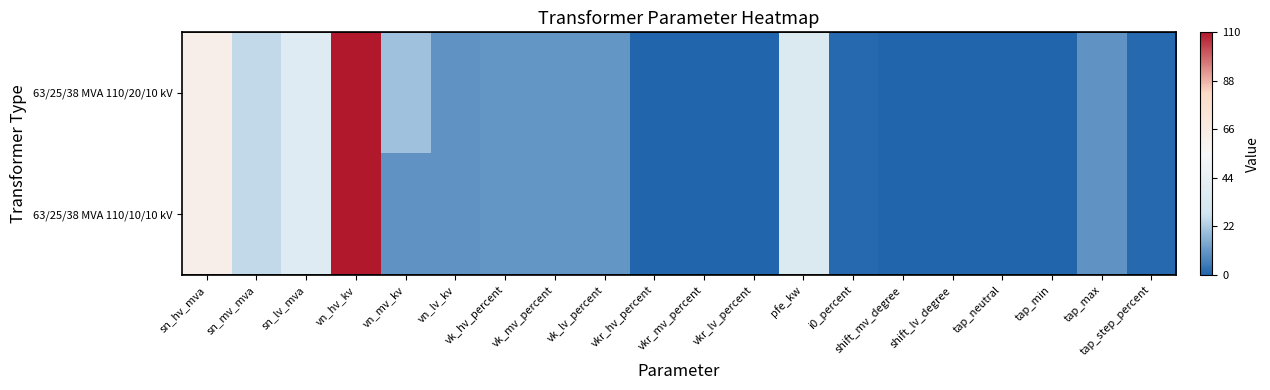

Reading left to right, what are all the values shown in this chart?

63/25/38 MVA 110/20/10 kV: sn_hv_mva=63.0	sn_mv_mva=25.0	sn_lv_mva=38.0	vn_hv_kv=110.0	vn_mv_kv=20.0	vn_lv_kv=10.0	vk_hv_percent=10.4	vk_mv_percent=10.4	vk_lv_percent=10.4	vkr_hv_percent=0.3	vkr_mv_percent=0.3	vkr_lv_percent=0.3	pfe_kw=35.0	i0_percent=0.9	shift_mv_degree=0.0	shift_lv_degree=0.0	tap_neutral=0.0	tap_min=0.0	tap_max=10.0	tap_step_percent=1.2
63/25/38 MVA 110/10/10 kV: sn_hv_mva=63.0	sn_mv_mva=25.0	sn_lv_mva=38.0	vn_hv_kv=110.0	vn_mv_kv=10.0	vn_lv_kv=10.0	vk_hv_percent=10.4	vk_mv_percent=10.4	vk_lv_percent=10.4	vkr_hv_percent=0.3	vkr_mv_percent=0.3	vkr_lv_percent=0.3	pfe_kw=35.0	i0_percent=0.9	shift_mv_degree=0.0	shift_lv_degree=0.0	tap_neutral=0.0	tap_min=0.0	tap_max=10.0	tap_step_percent=1.2